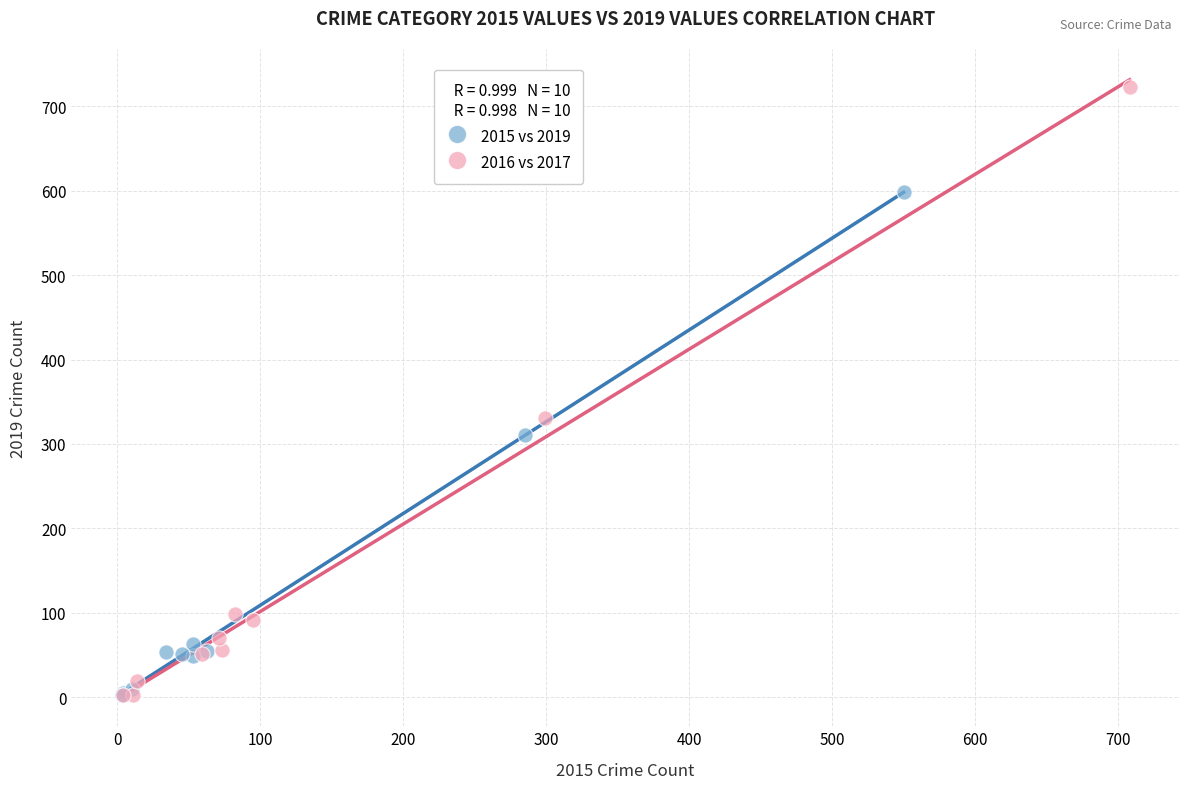

Which series reaches the maximum Y coordinate?

2016 vs 2017